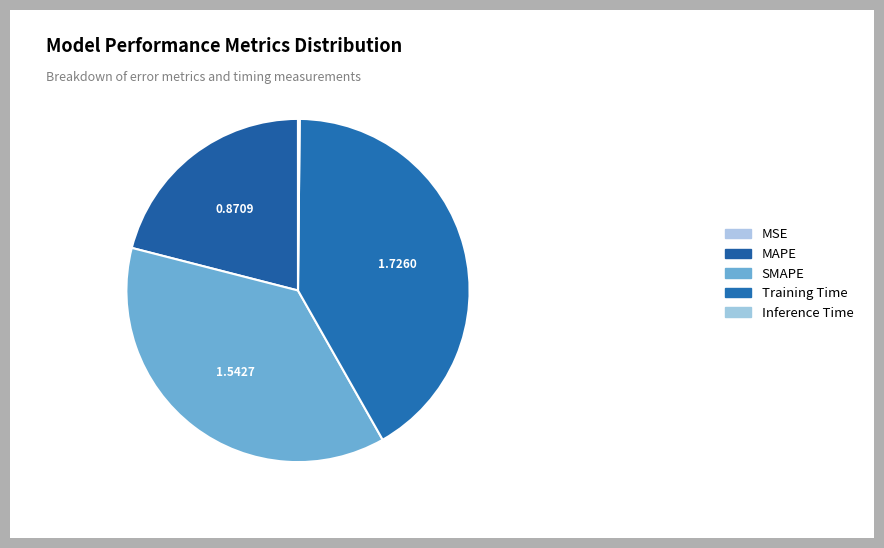

Which has a higher value, SMAPE or MSE?

SMAPE